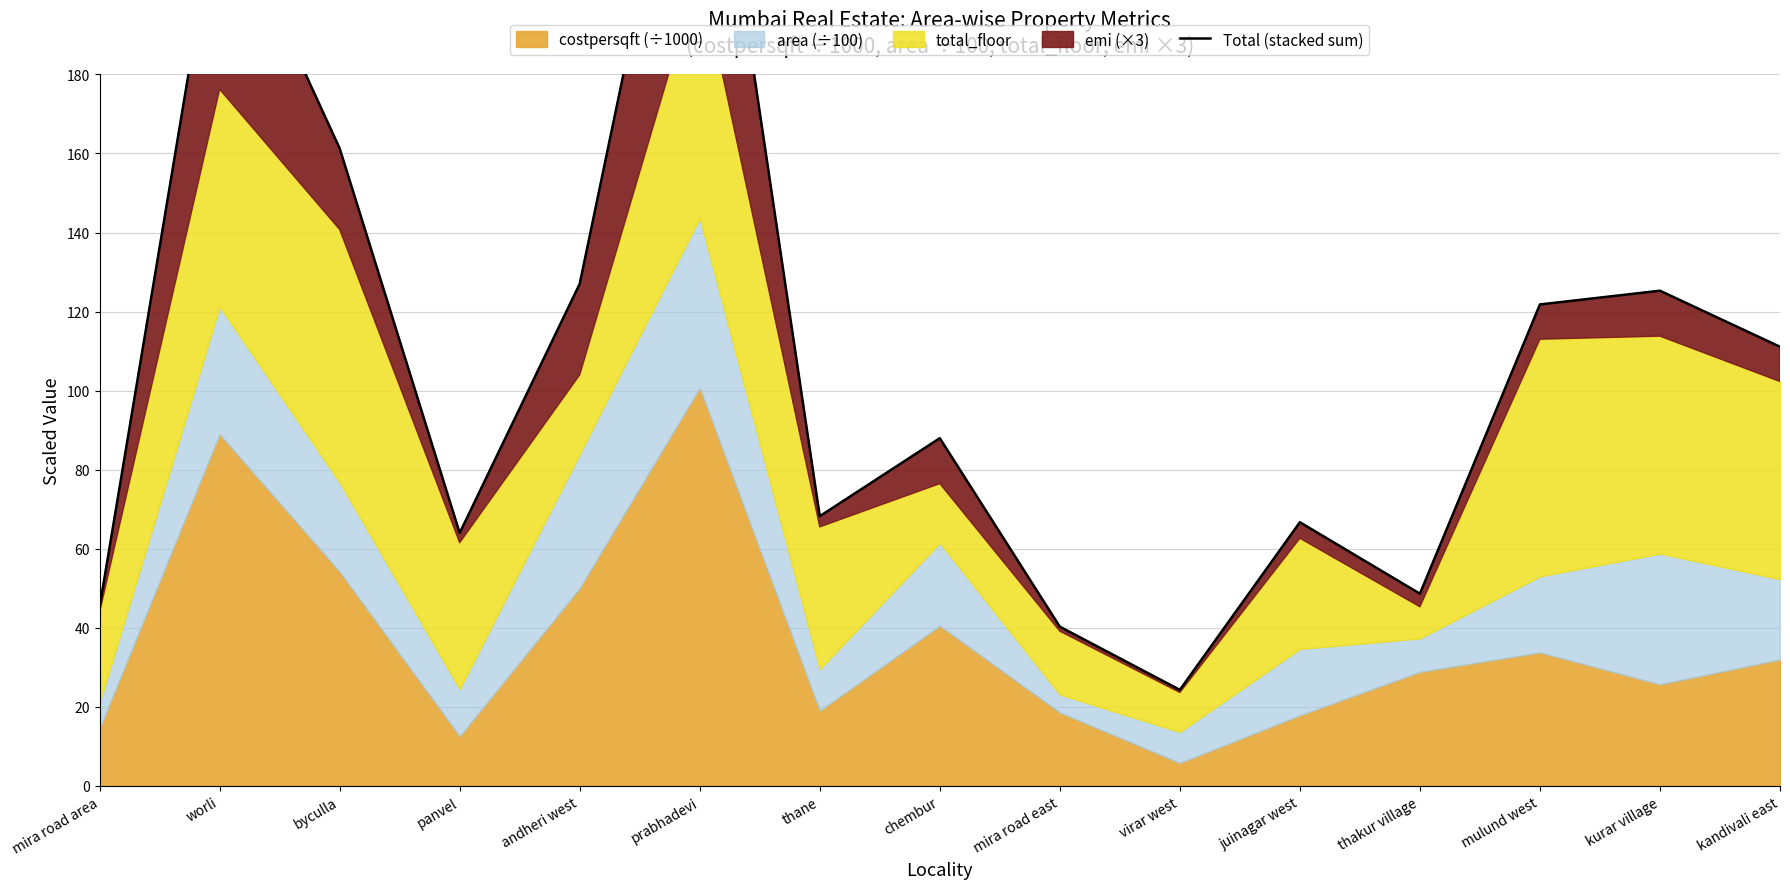

Does the chart display data point markers on the line(s)?

No